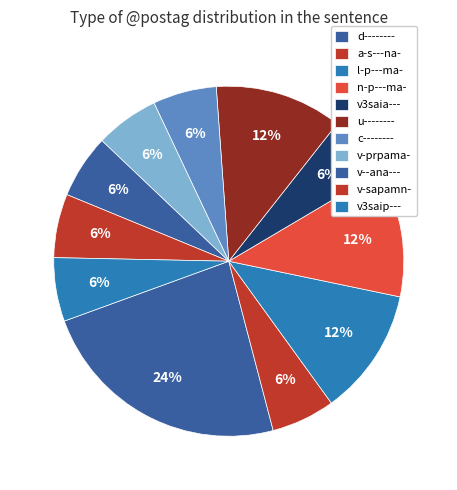

Which has a higher value, u-------- or a-s---na-?

u--------